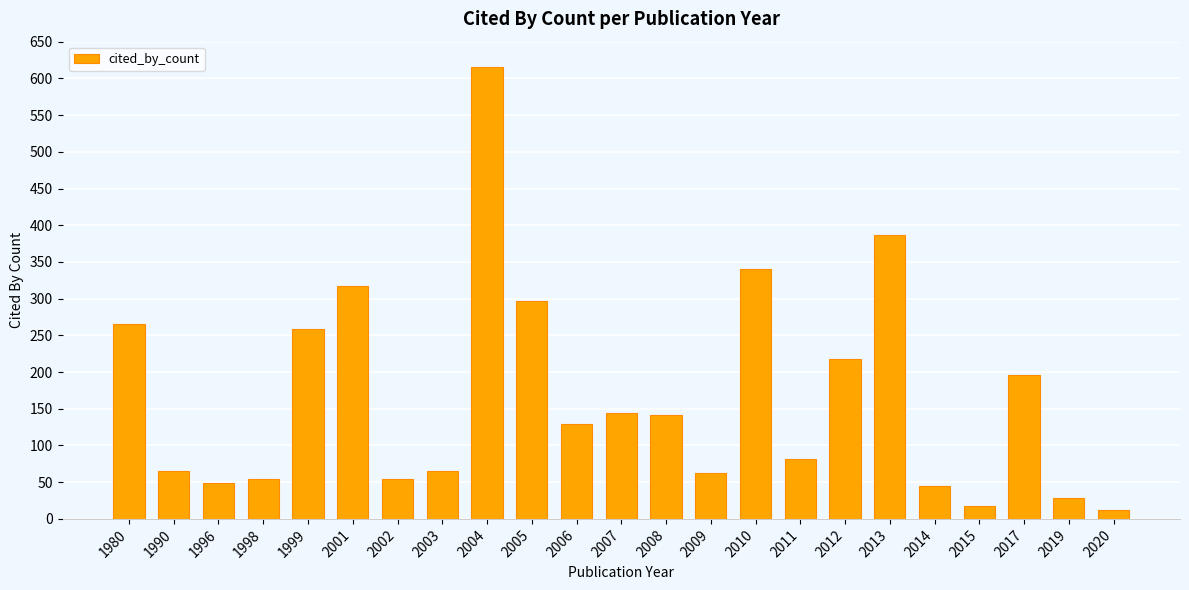

What is the ratio of the value at 1996 to the value at 2014?

1.1